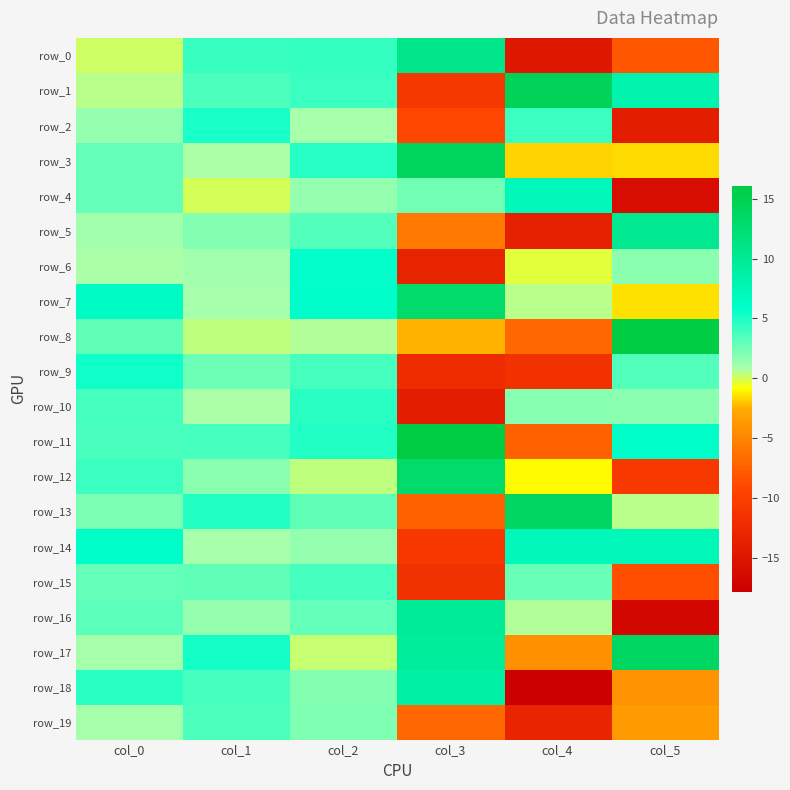

What is the difference between the highest and lowest values at col_1?

5.3